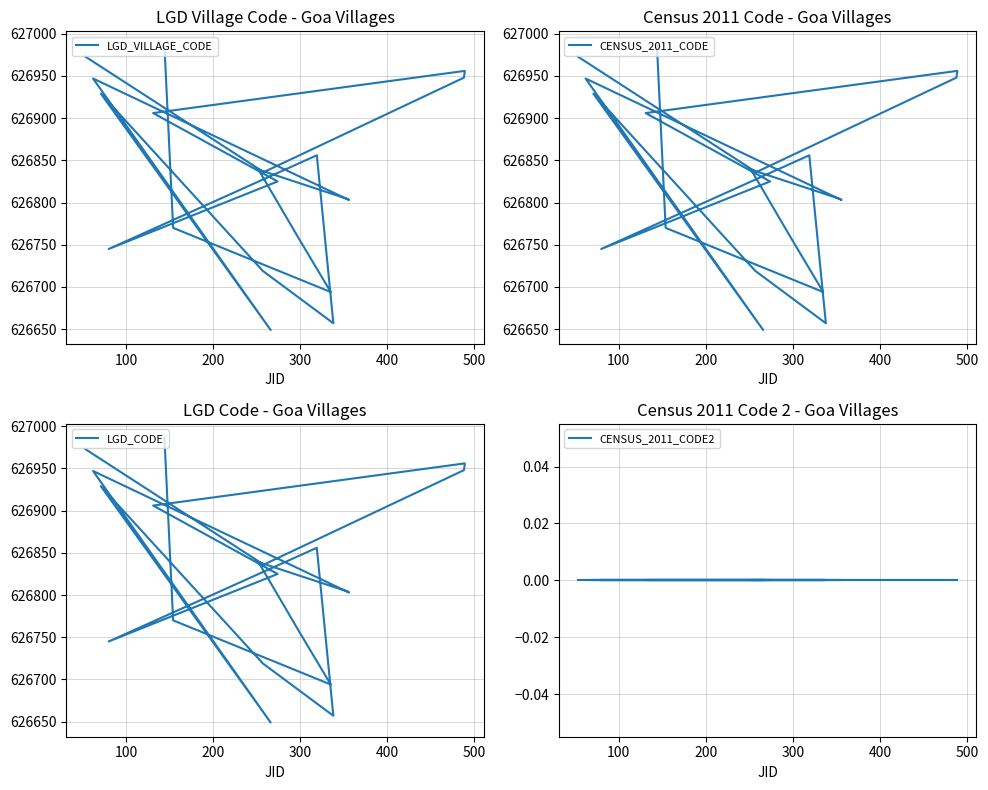

Which series has the largest range (max minus min)?

LGD_VILLAGE_CODE